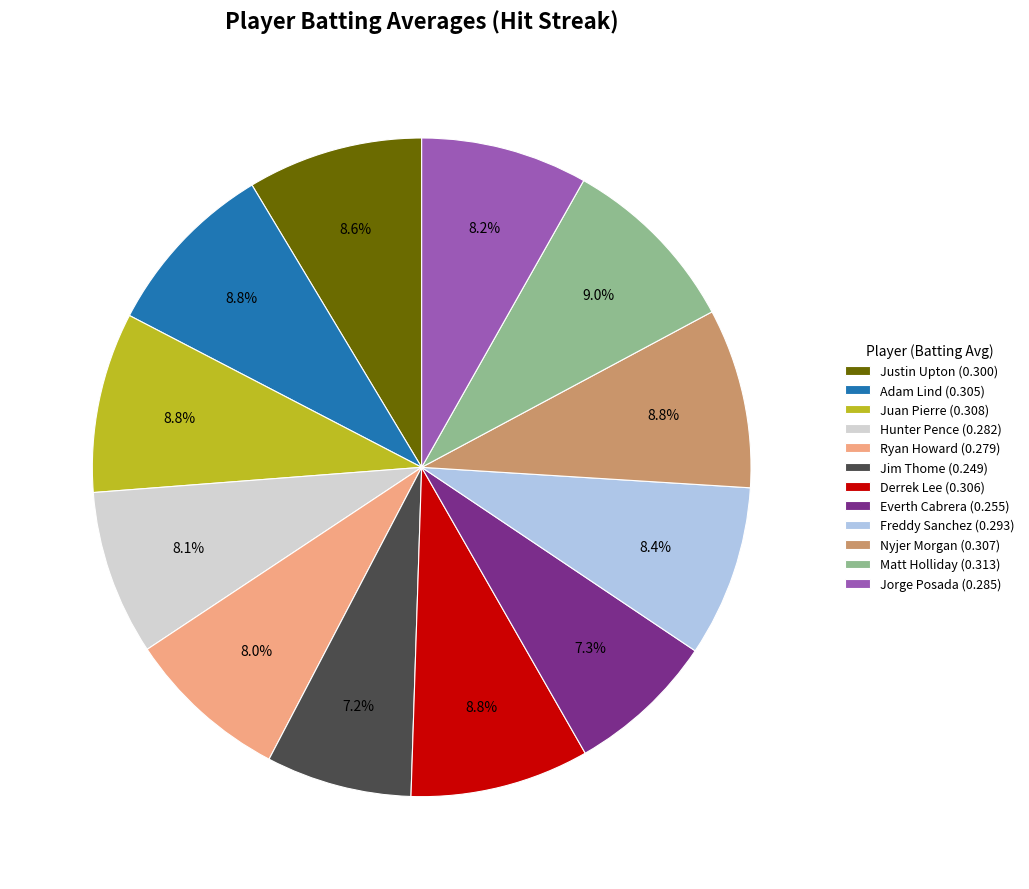

The Derrek Lee slice represents 1% of the pie. True or false?

False